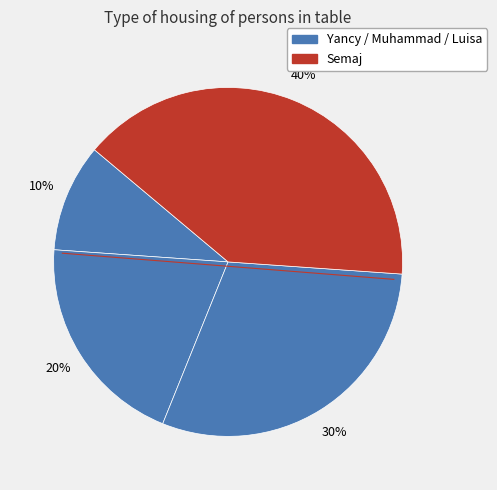

What is the largest slice in the pie chart?

Semaj